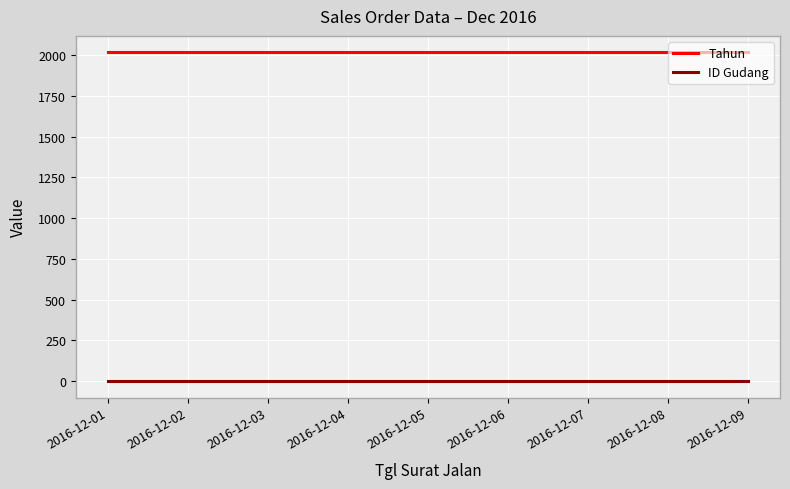

What is the maximum value for Tahun?

2016